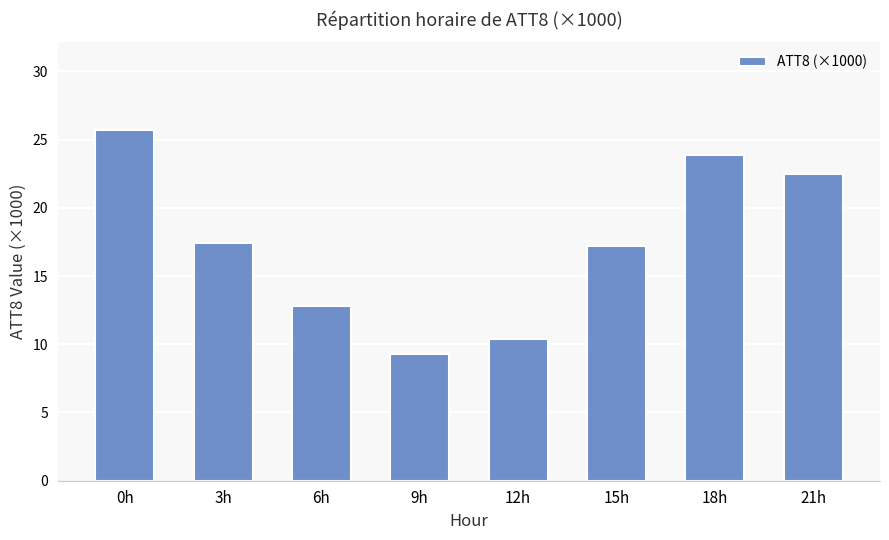

Is it true that the value at 15h is 9.9?

False